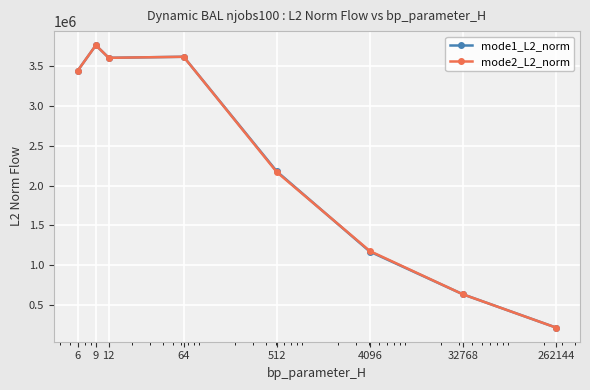

True or false: mode2_L2_norm has more than 2 points higher than both neighbors.

False